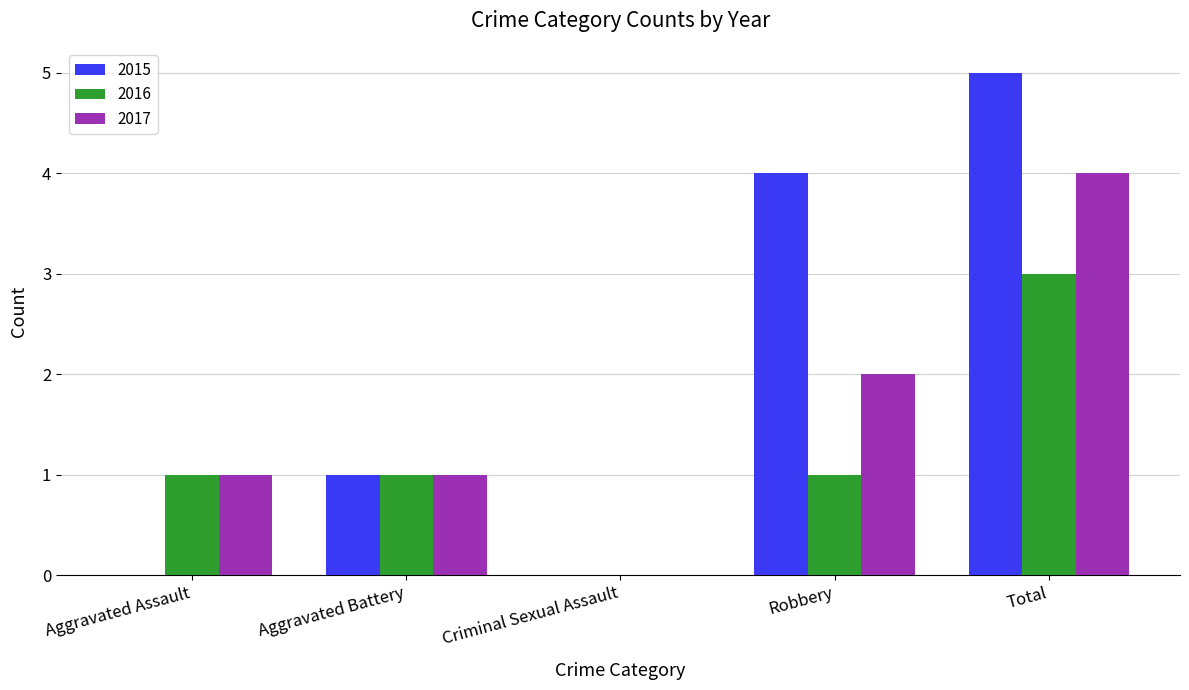

Between Criminal Sexual Assault and Robbery, which series saw the biggest shift?

2015